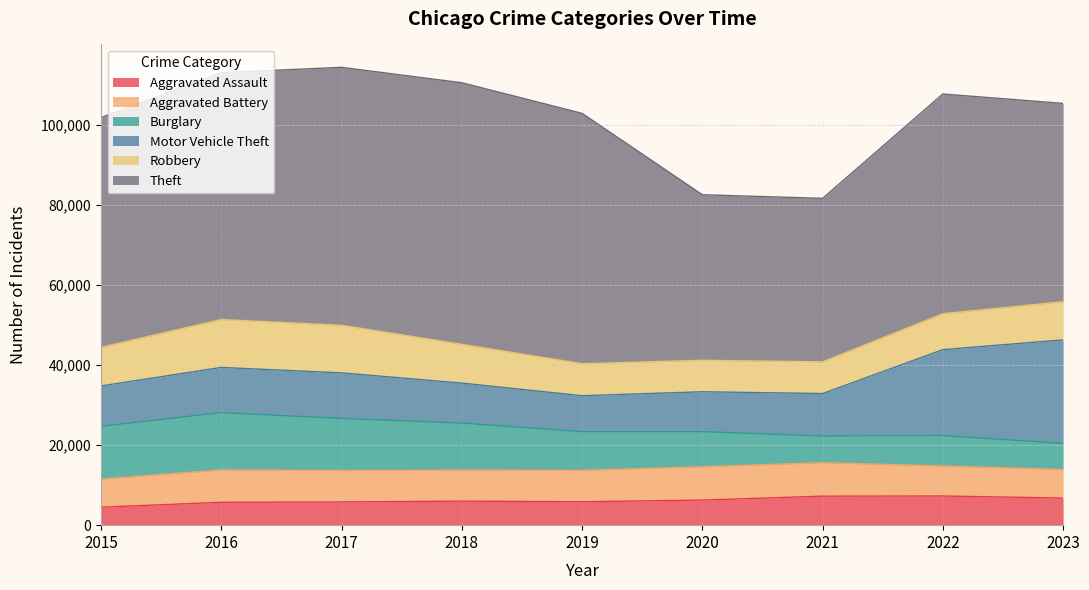

Which has a higher value, 2016 or 2019?

2019